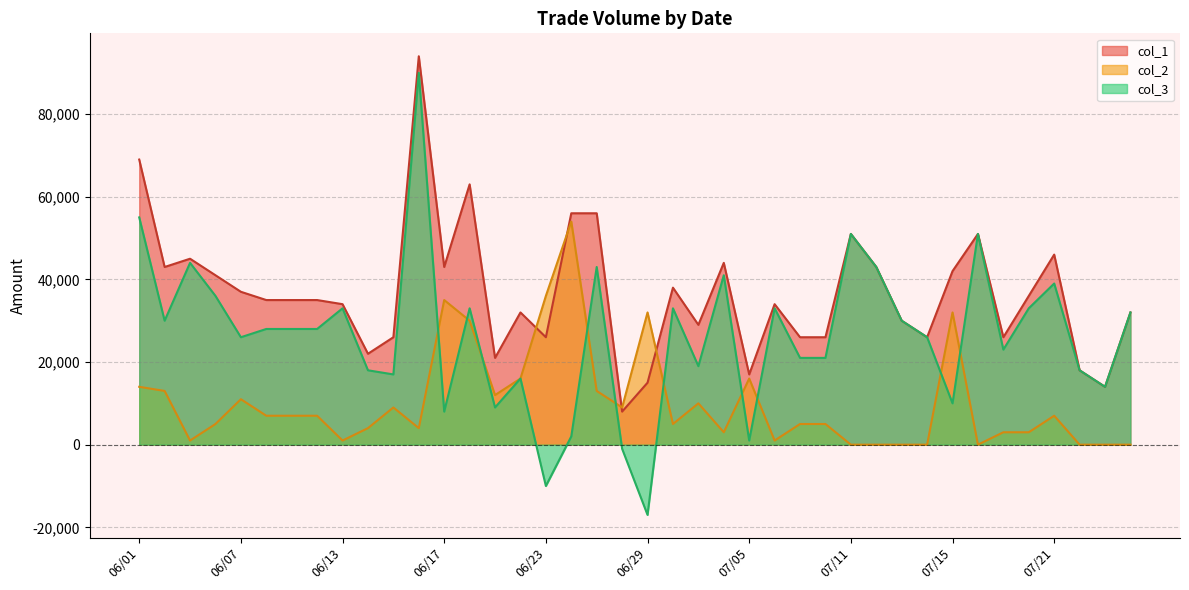

True or false: col_1 and col_3 intersect in this chart.

False